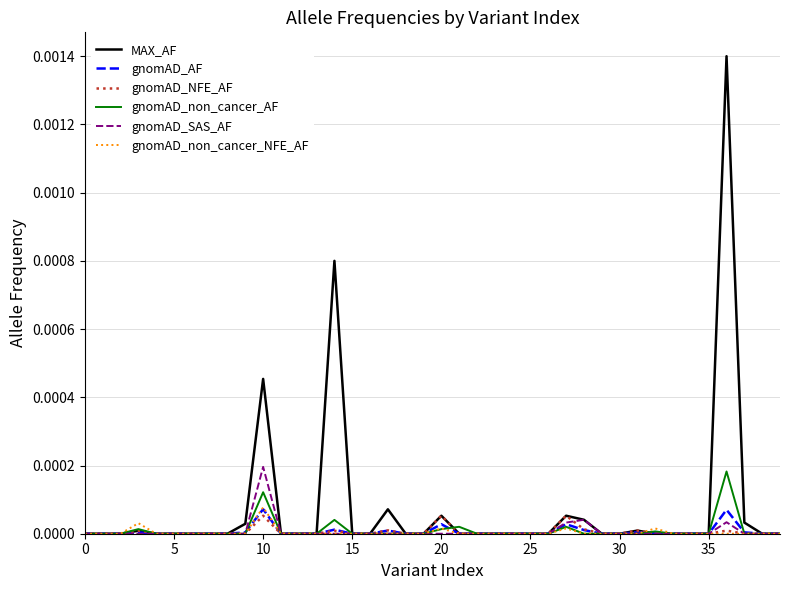

What are all the series names shown in the legend?

MAX_AF, gnomAD_AF, gnomAD_NFE_AF, gnomAD_non_cancer_AF, gnomAD_SAS_AF, gnomAD_non_cancer_NFE_AF